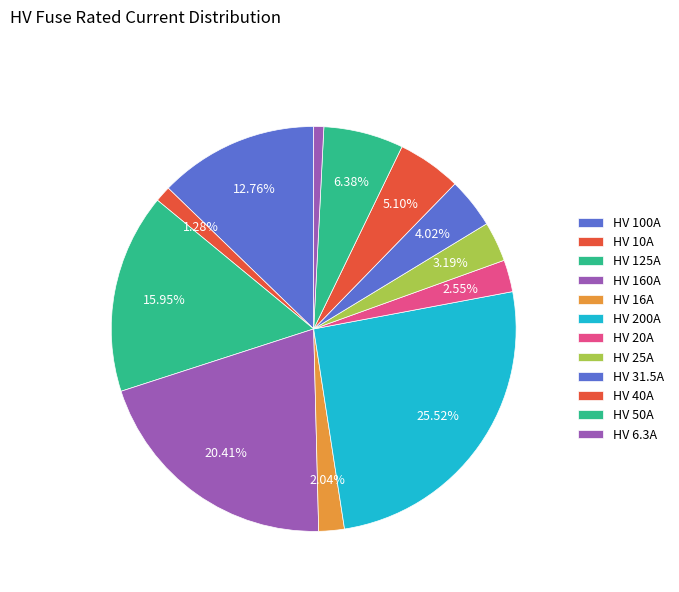

Rank the categories by value from highest to lowest.

HV 200A, HV 160A, HV 125A, HV 100A, HV 50A, HV 40A, HV 31.5A, HV 25A, HV 20A, HV 16A, HV 10A, HV 6.3A